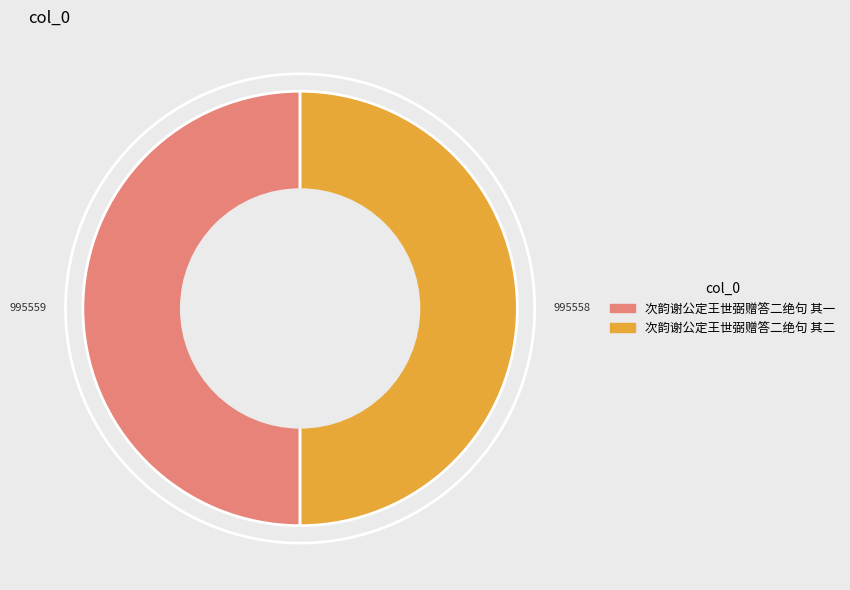

What is the ratio of the value at 次韵谢公定王世弼赠答二绝句 其一 to the value at 次韵谢公定王世弼赠答二绝句 其二?

1.0